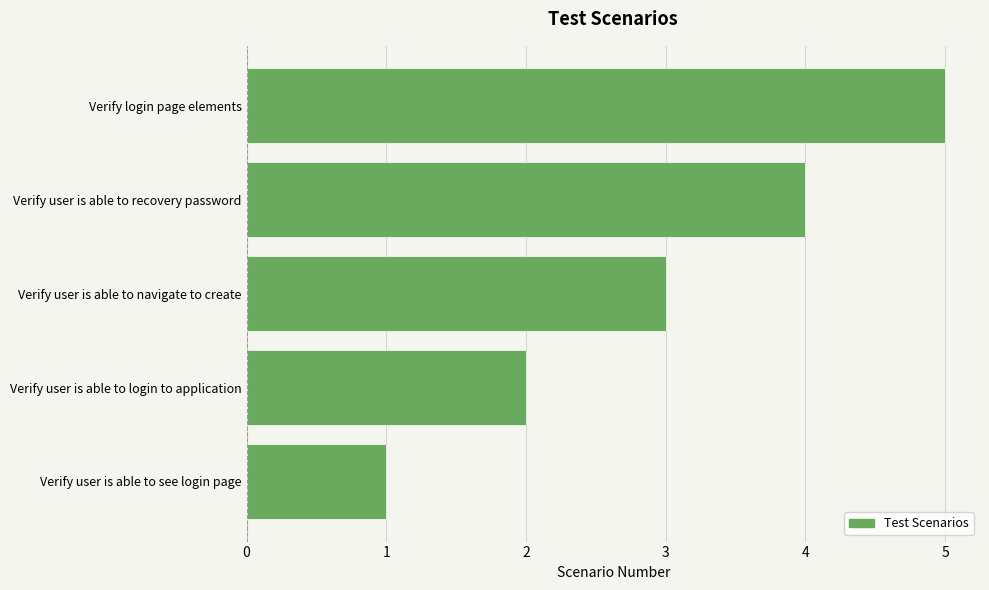

List the labels in order of value, largest first.

Verify login page elements, Verify user is able to recovery password, Verify user is able to navigate to create, Verify user is able to login to application, Verify user is able to see login page